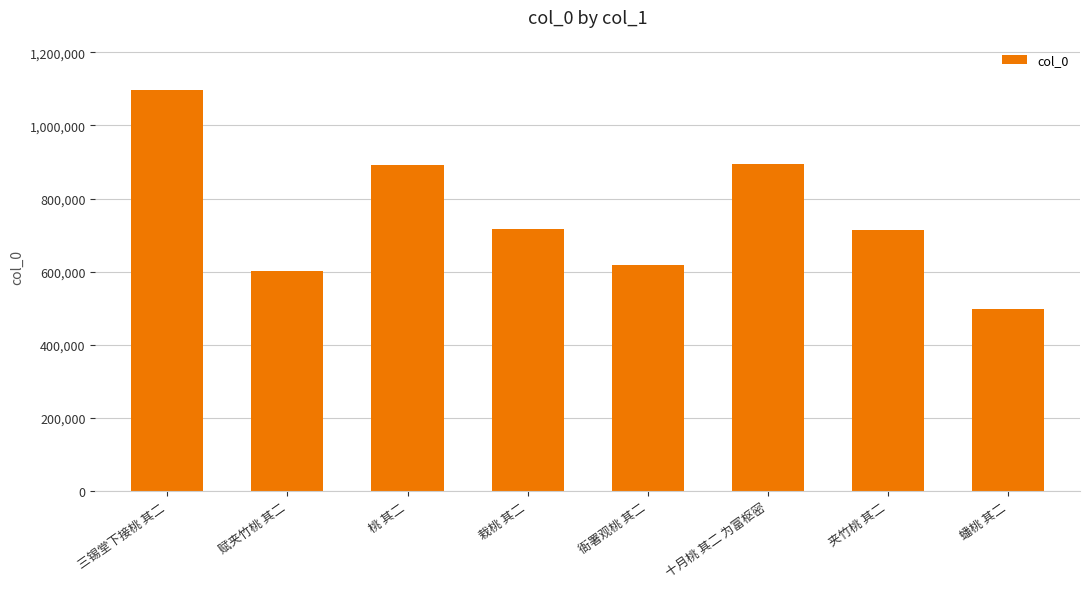

What is the difference between the values at 桃 其二 and 三锡堂下接桃 其二?

203546